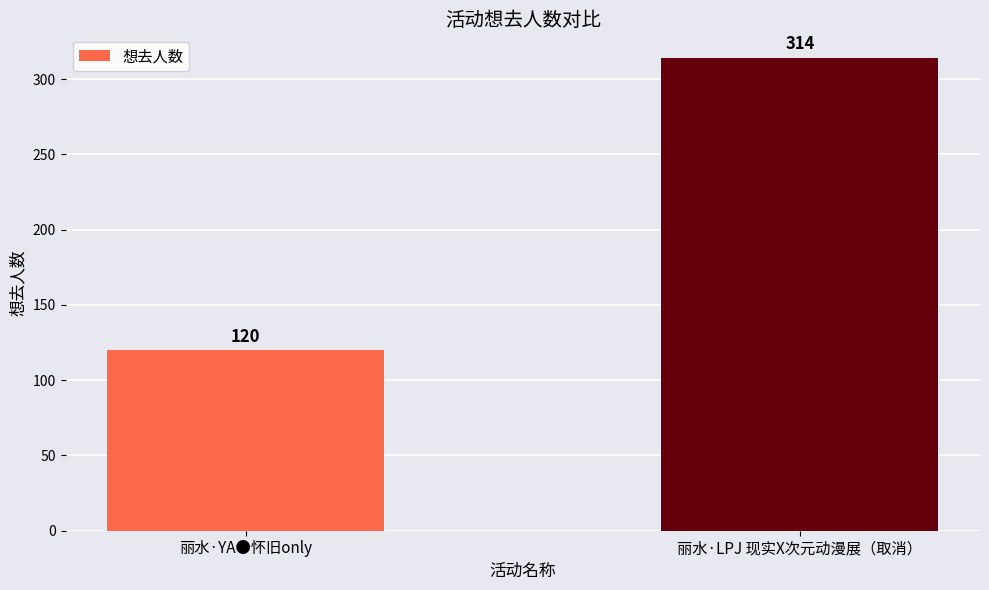

List the labels in order of value, smallest first.

丽水·YA●怀旧only, 丽水·LPJ 现实X次元动漫展（取消）